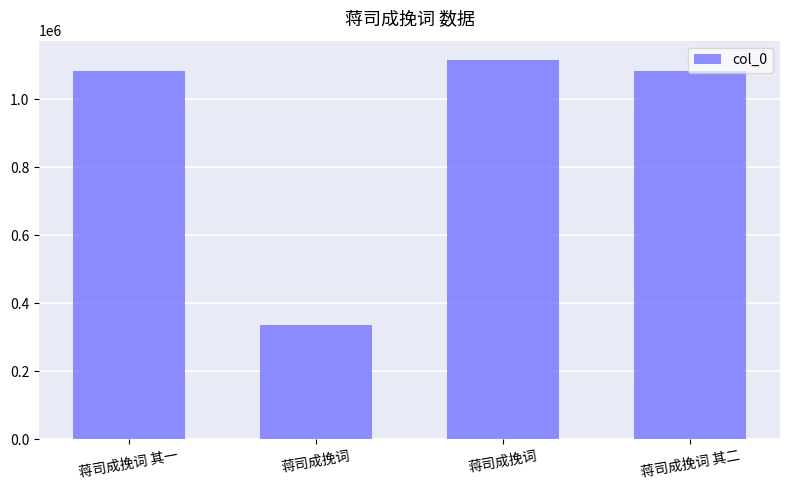

Which has a higher value, 蒋司成挽词 or 蒋司成挽词 其一?

蒋司成挽词 其一